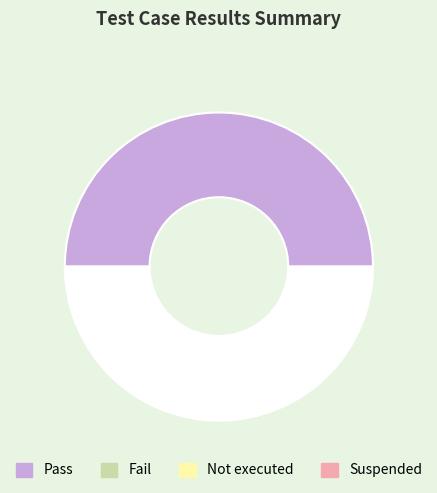

Which category has the smallest portion of the pie?

Fail